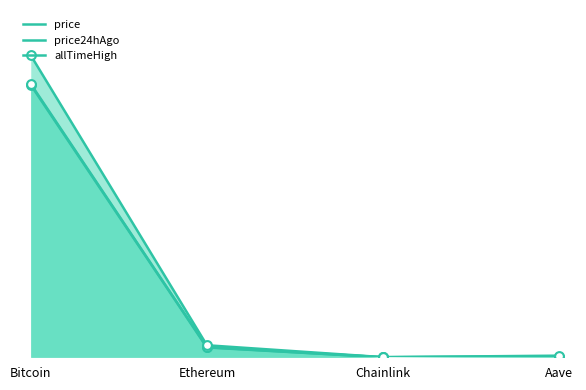

Which series has the widest spread of Y values?

allTimeHigh